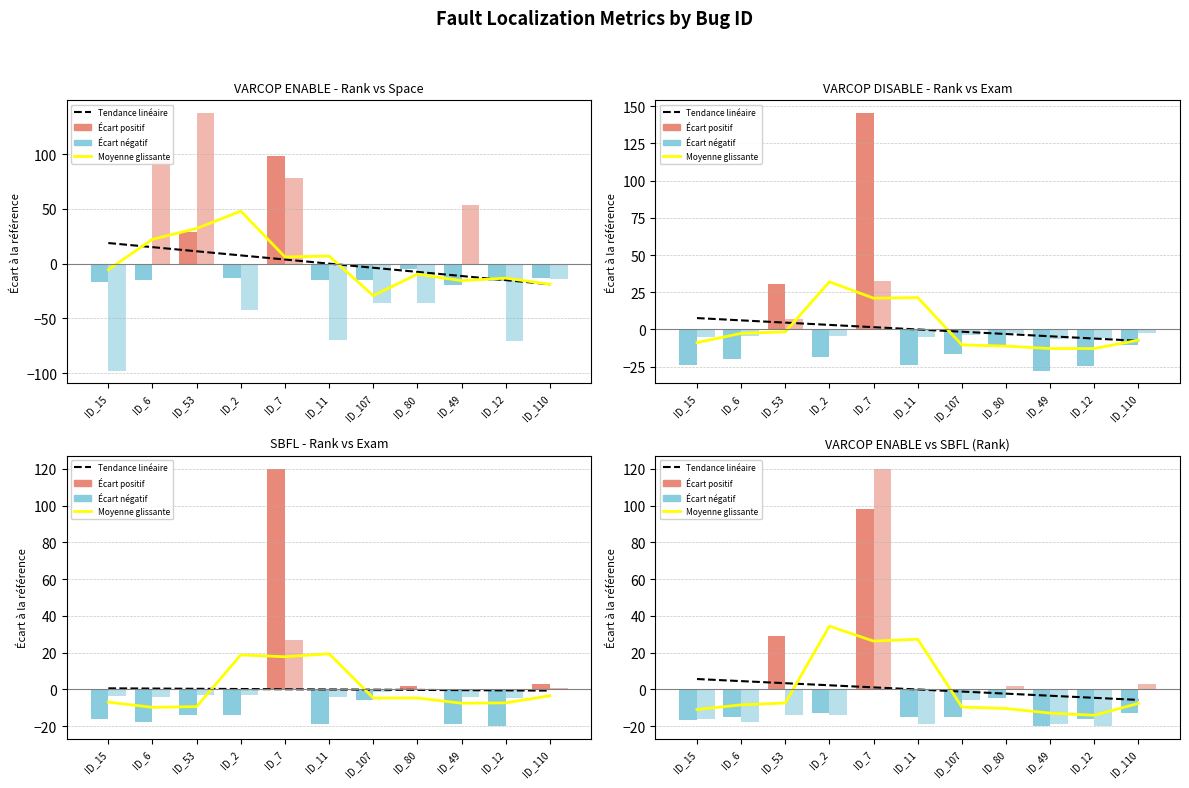

Where is VARCOP_ENABLE:RANK nearest to the value 49?

ID_53